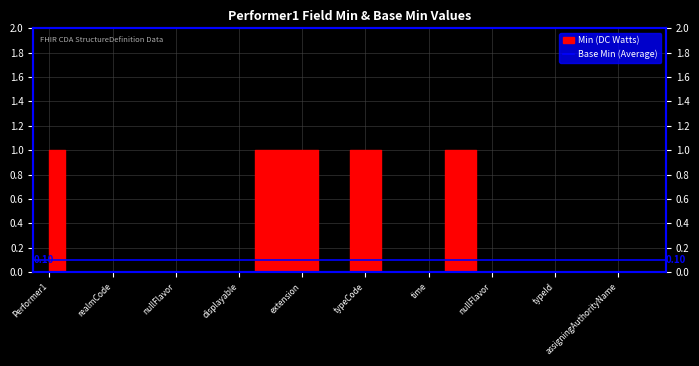

How many lines are shown in the chart?

1